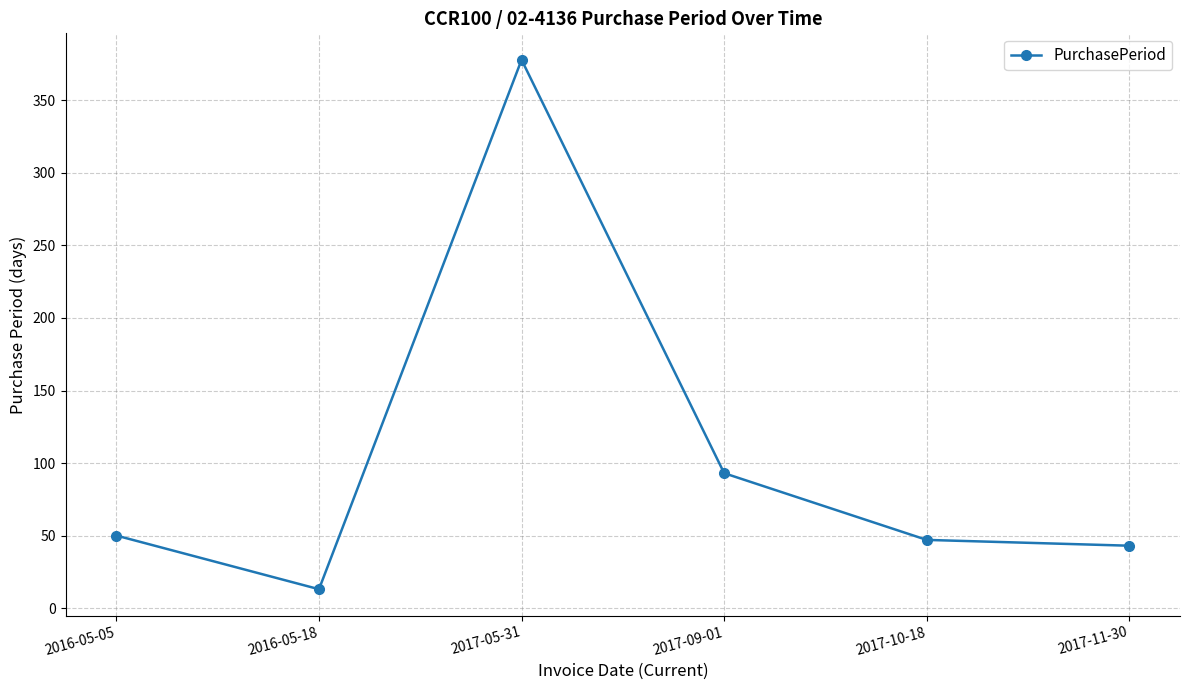

Which label corresponds to the smallest value in the chart?

2016-05-18